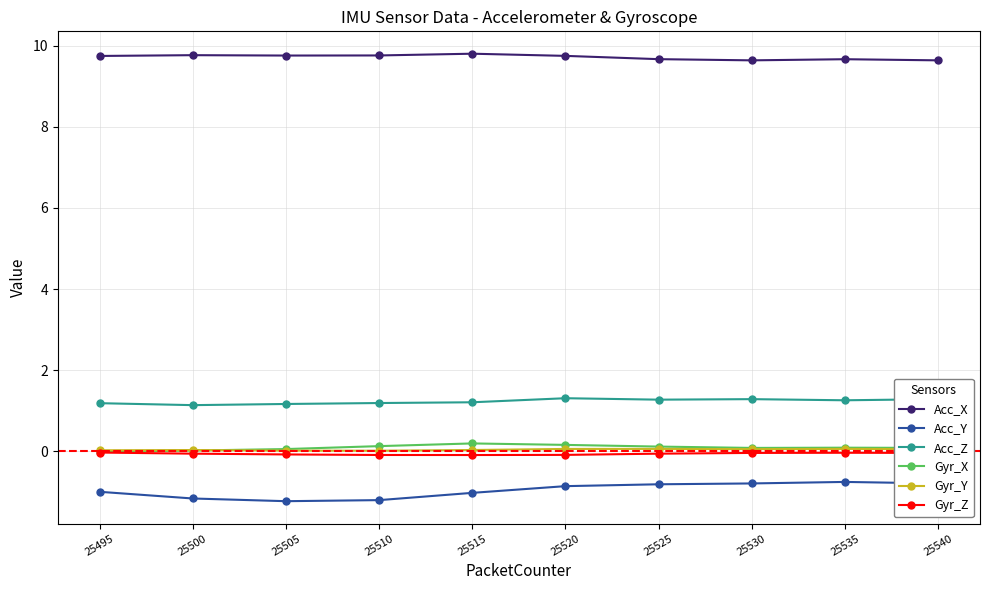

What is the lowest value of the Acc_Z series?

1.1